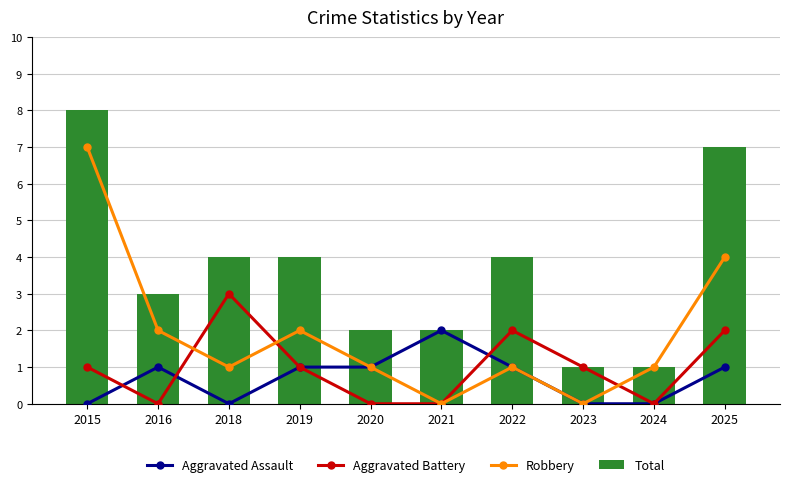

At which label does Aggravated Assault reach its minimum?

2015